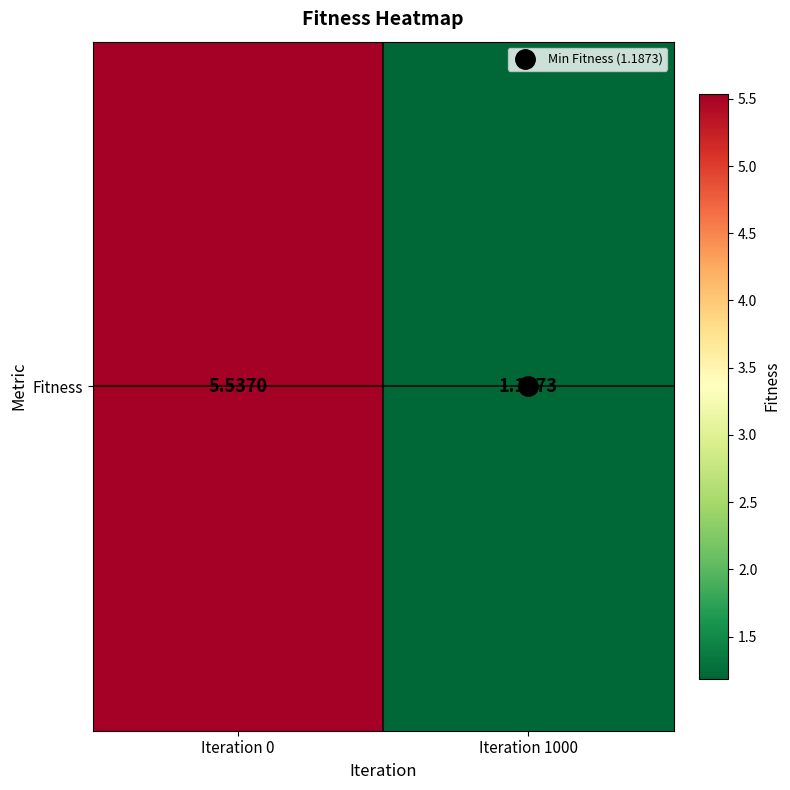

What is the minimum value shown in the chart?

1.2